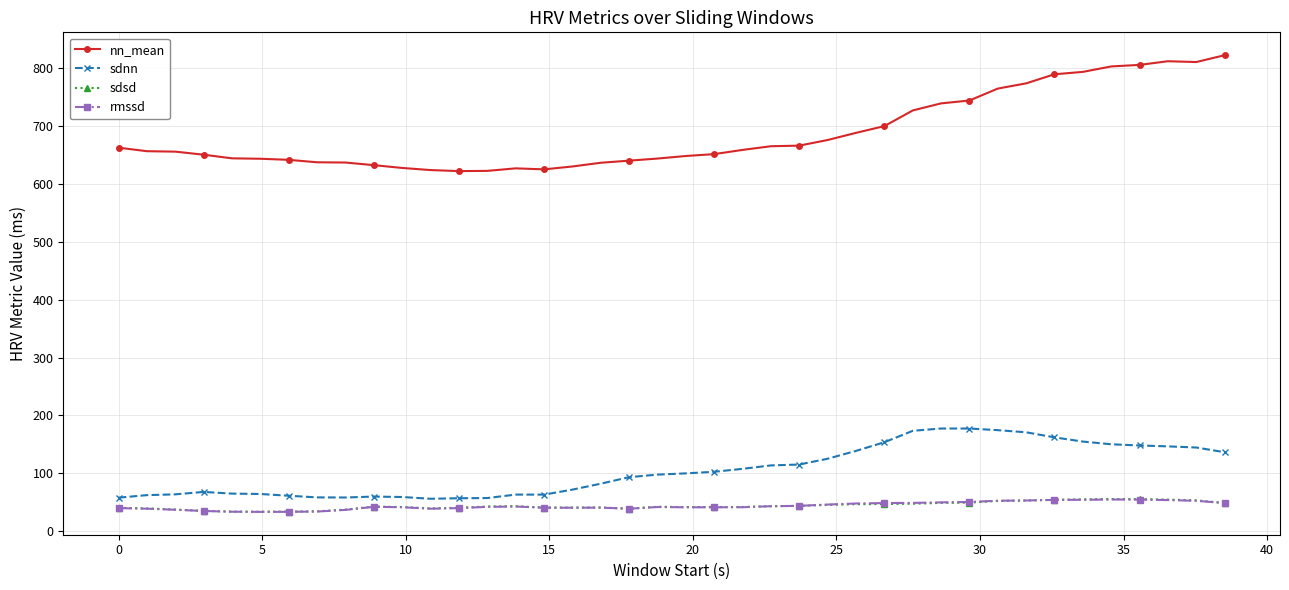

Is this an area chart (filled region under the line)?

No